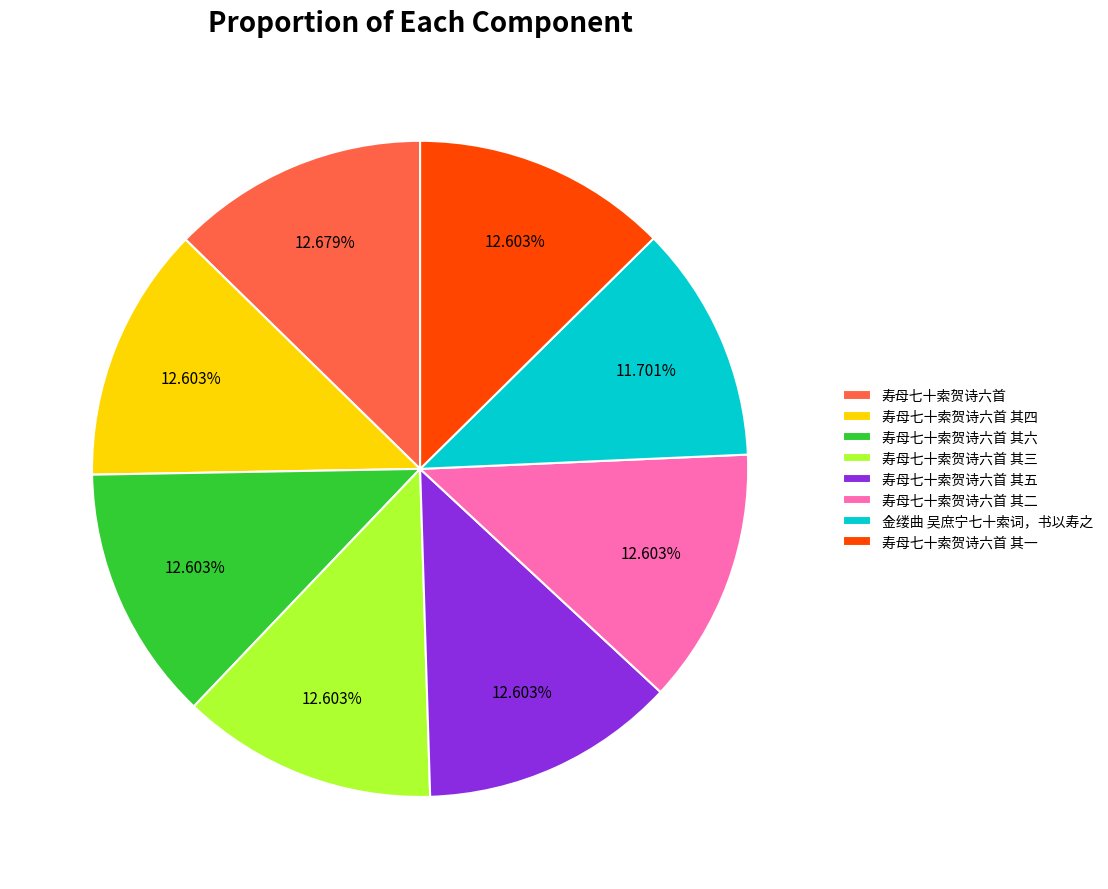

The 寿母七十索贺诗六首 其六 slice represents 24% of the pie. True or false?

False